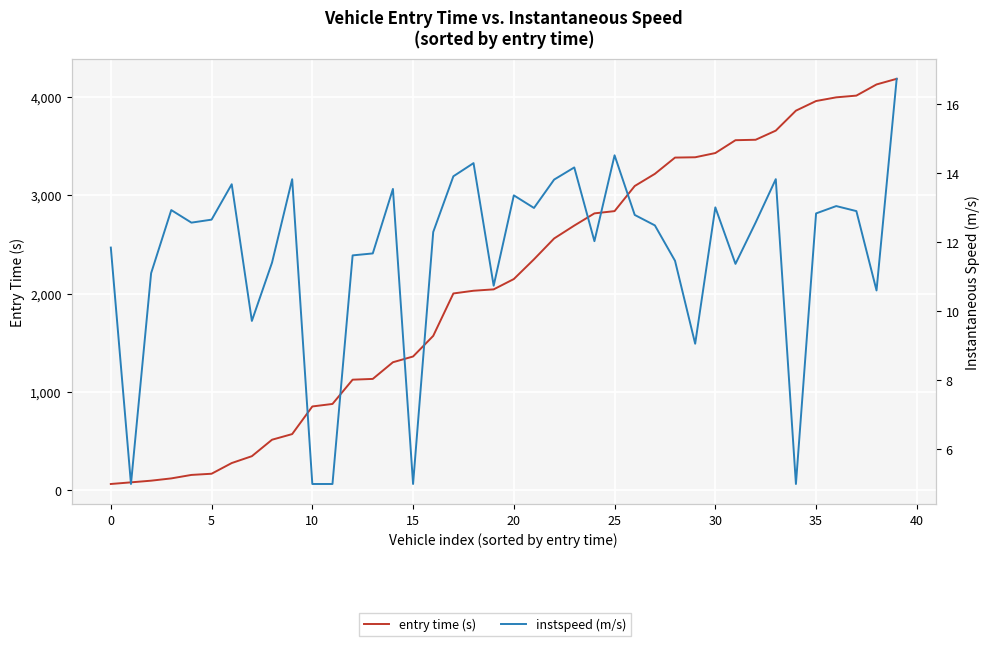

List the series in order of their peak value, lowest first.

instspeed (m/s), entry time (s)